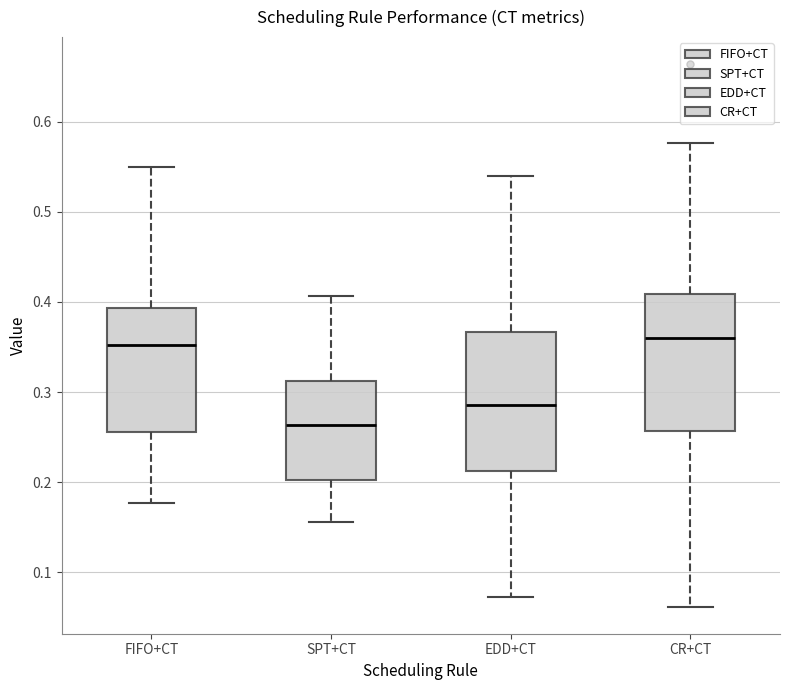

Reading left to right, read every box against the y-axis: the position of its median line, the range the box covers, and the ends of its whiskers. The values are not printed on the chart, so give them approximately, as read against the axis.

FIFO+CT: median 0.35, box 0.26 to 0.39, whiskers 0.18 to 0.55
SPT+CT: median 0.26, box 0.20 to 0.31, whiskers 0.16 to 0.41
EDD+CT: median 0.29, box 0.21 to 0.37, whiskers 0.07 to 0.54
CR+CT: median 0.36, box 0.26 to 0.41, whiskers 0.06 to 0.58